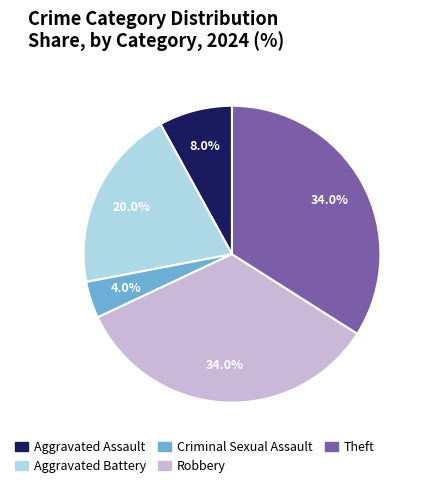

Is it true that Theft is 28% of the pie?

False